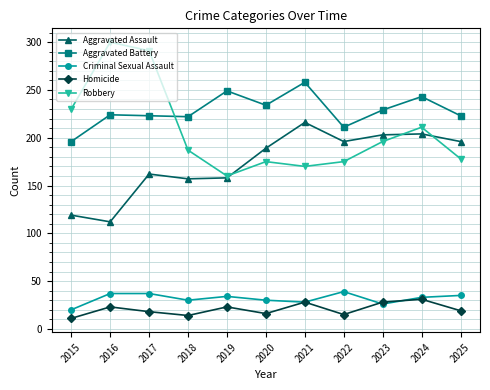

Is it true that Aggravated Assault equals 196 at 2025?

True